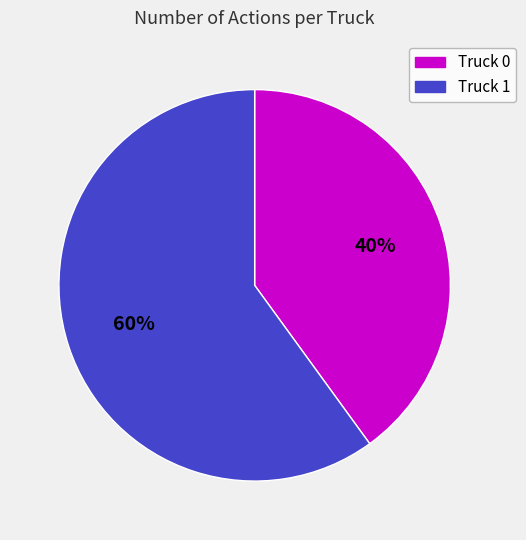

Approximately how many times larger is the value at Truck 0 compared to Truck 1?

0.7